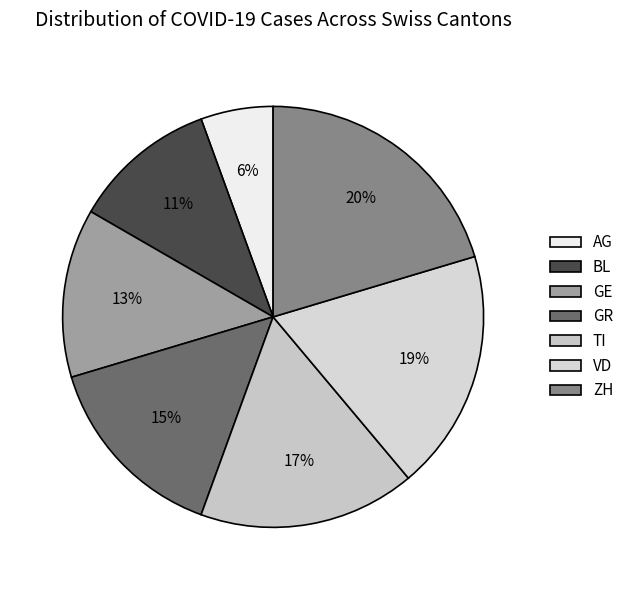

Count the number of slices in the pie.

7